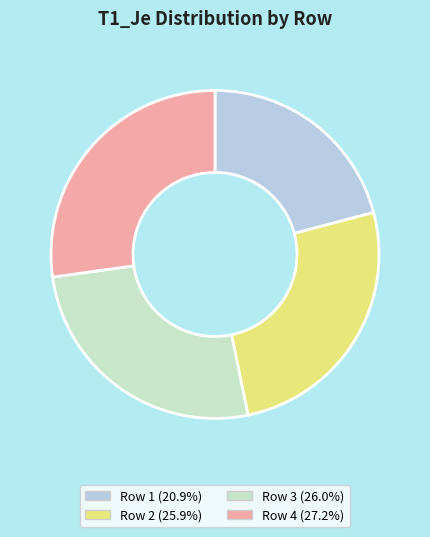

Is there any slice that represents more than half of the pie?

No